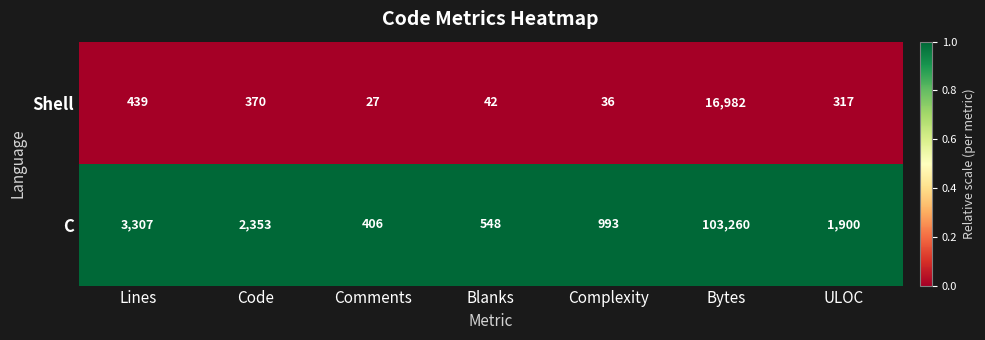

What is the total value across all series at Complexity?

1029